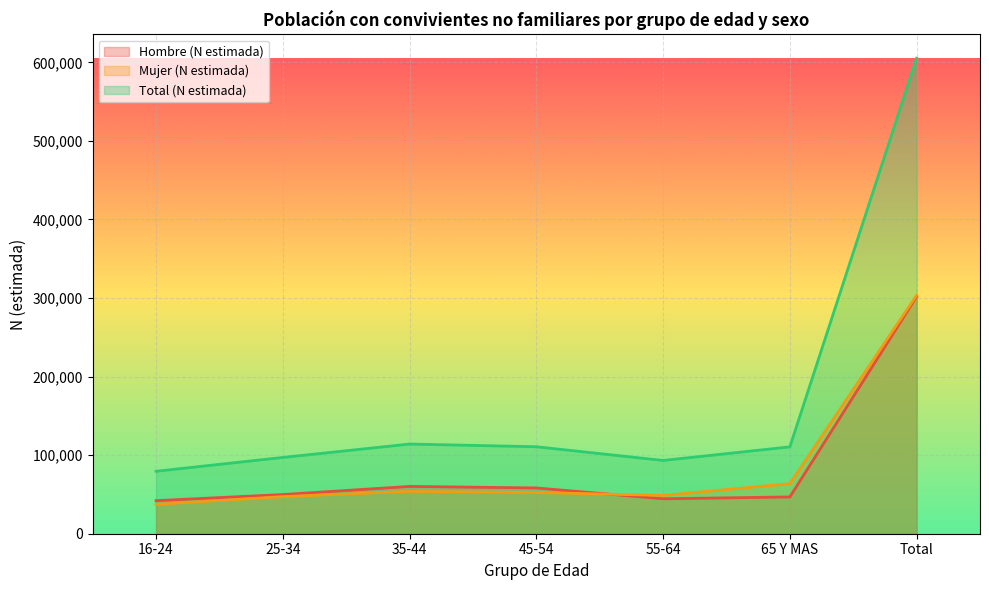

At which category does Mujer (N estimada) reach its first local valley?

55-64